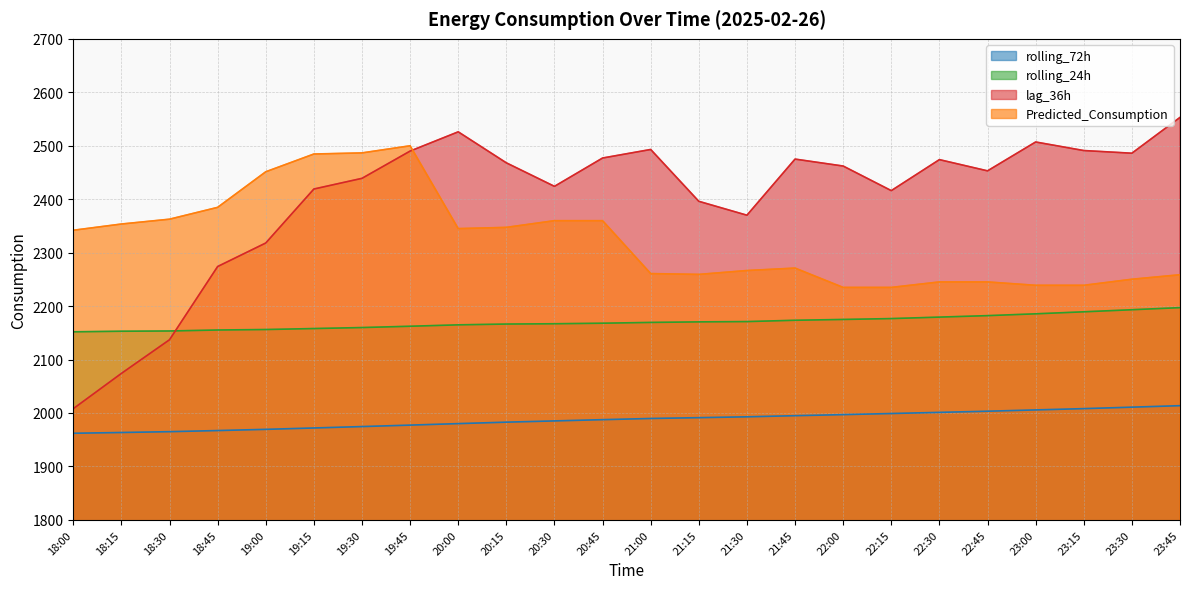

The value of Predicted_Consumption at 18:45 is 3736.8. True or false?

False